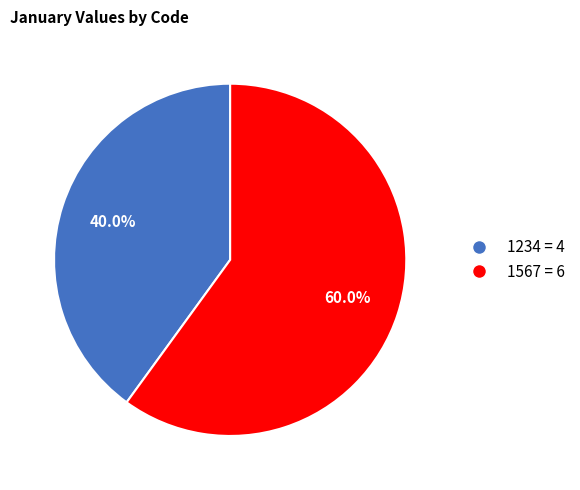

To the nearest percent, what portion does 1234 represent?

40%